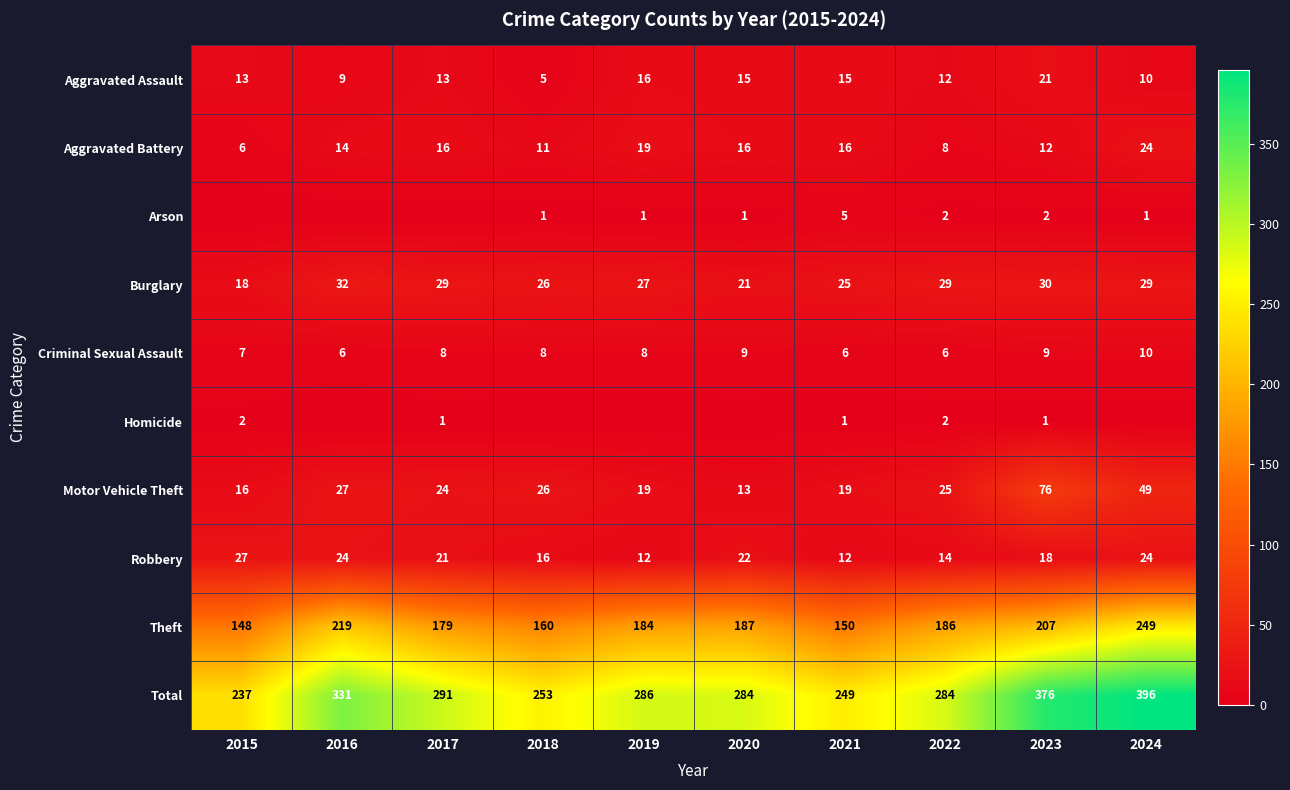

At which label is Homicide closest to 1?

2017